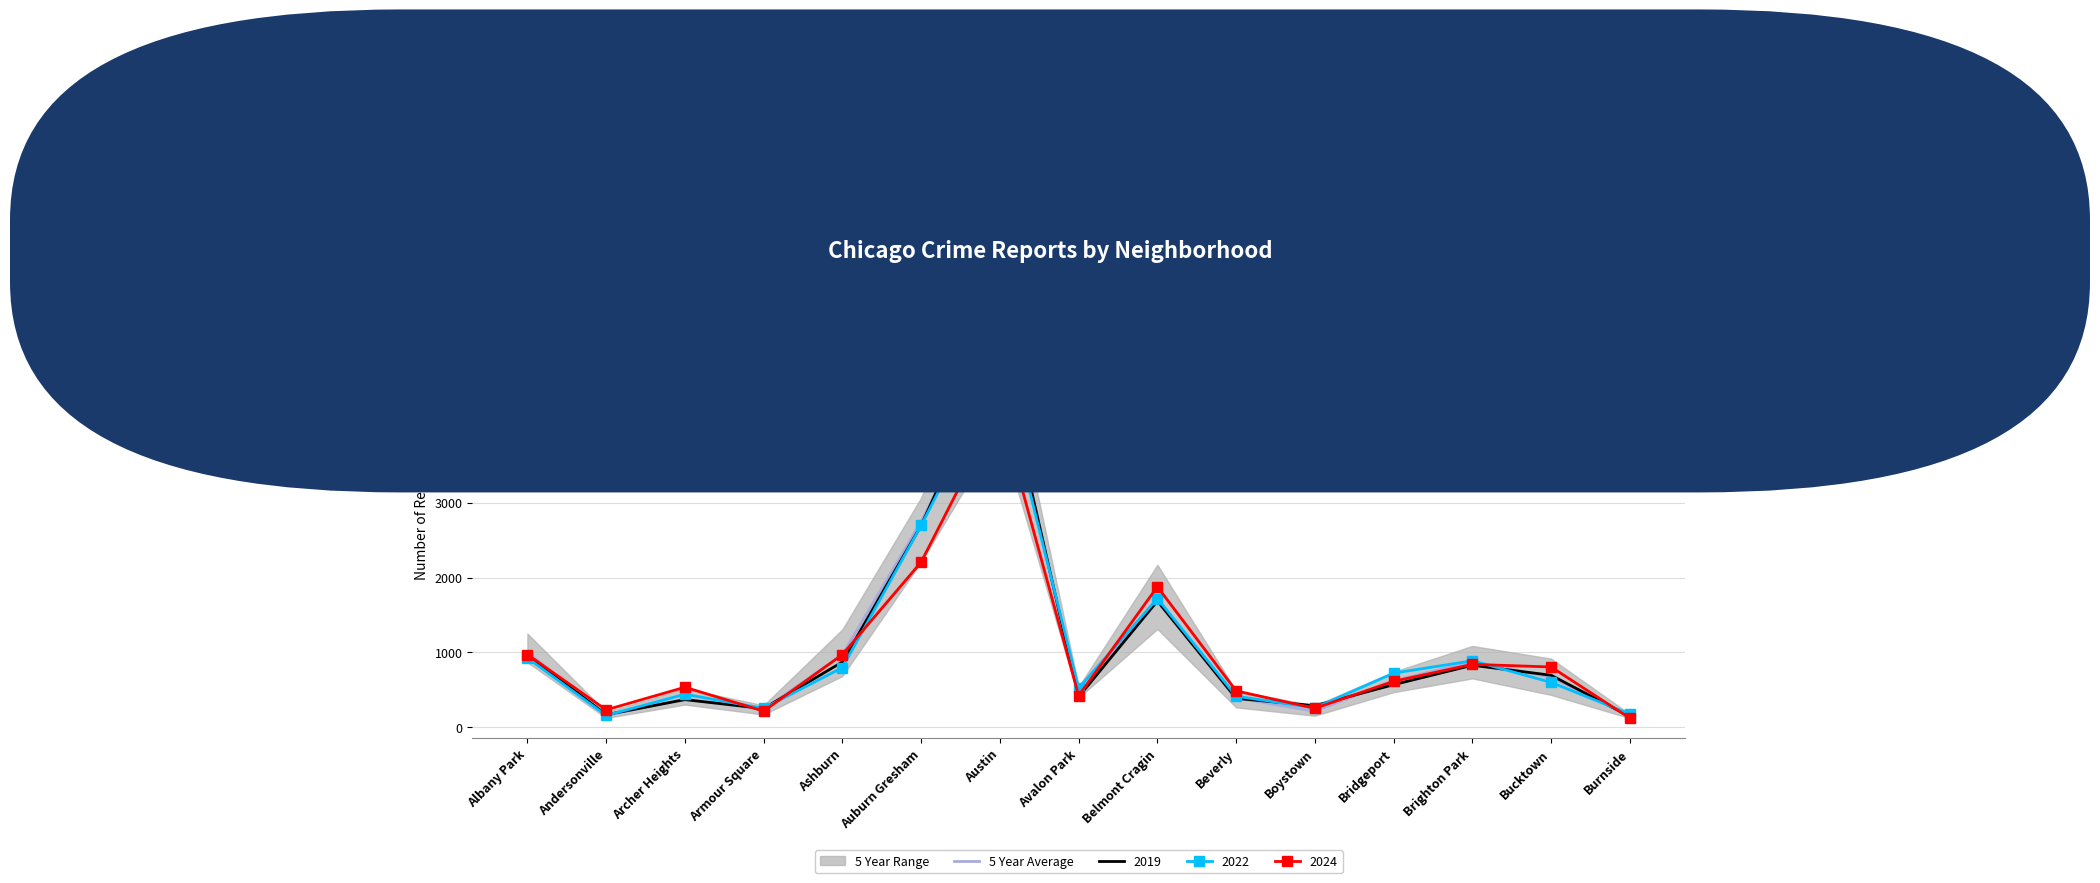

Reading left to right, list all the values displayed in this chart.

1002	159	376	237	968	2748	4875	454	1716	390	213	622	875	669	145